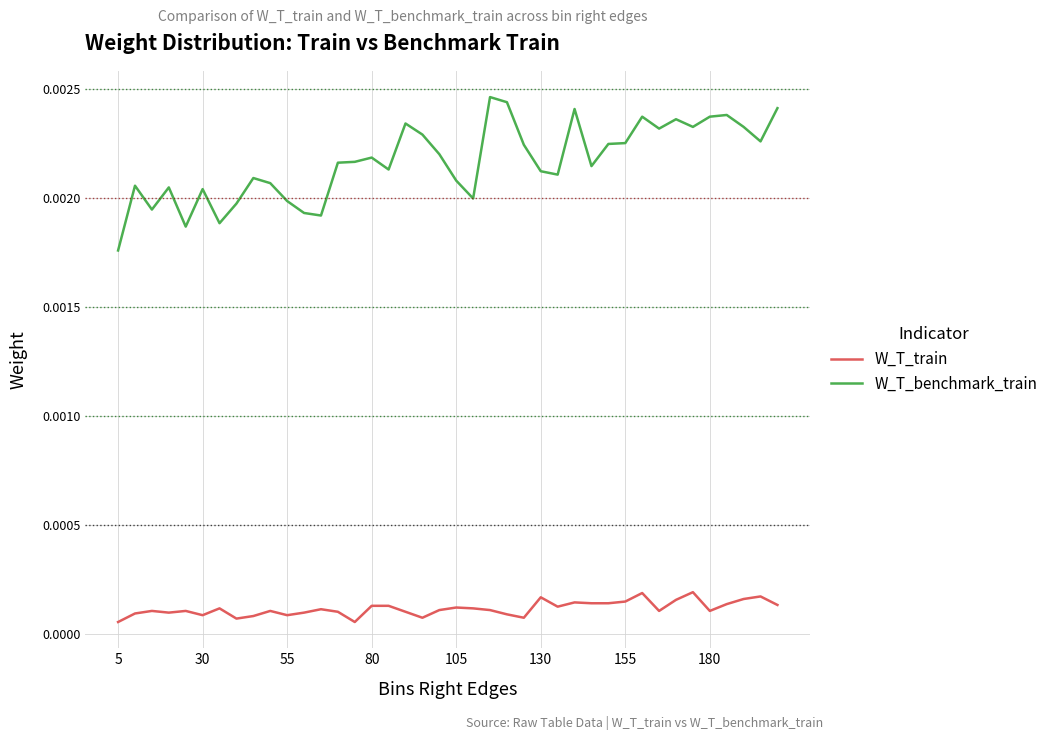

List the series in order of their overall mean, highest first.

W_T_benchmark_train, W_T_train